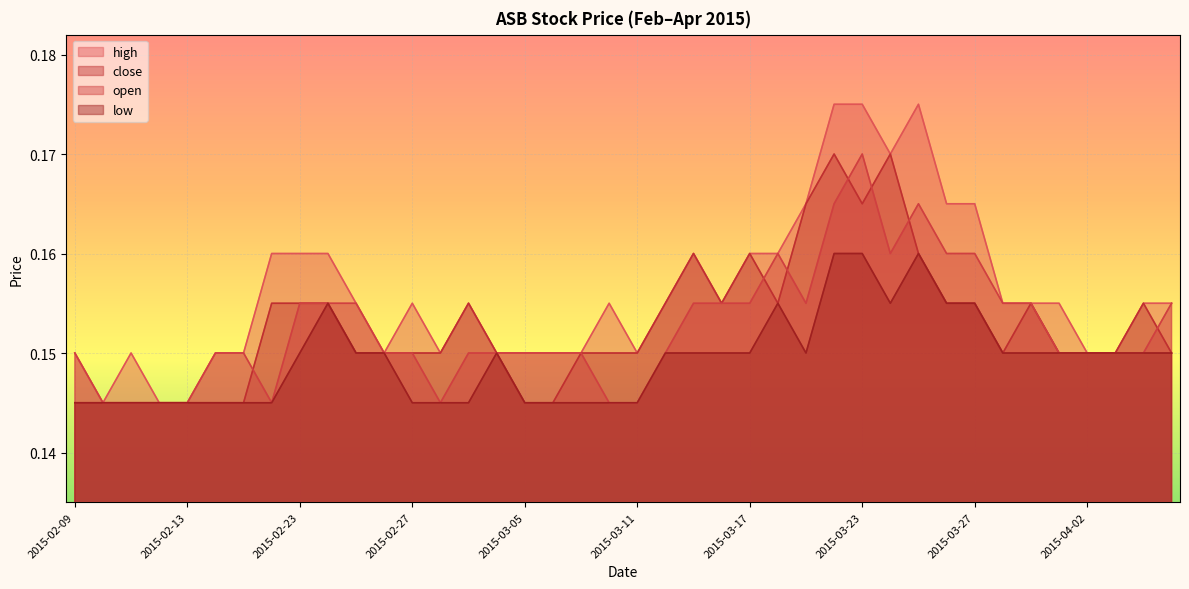

What is the label of the 10th point from the left?

2015-02-24